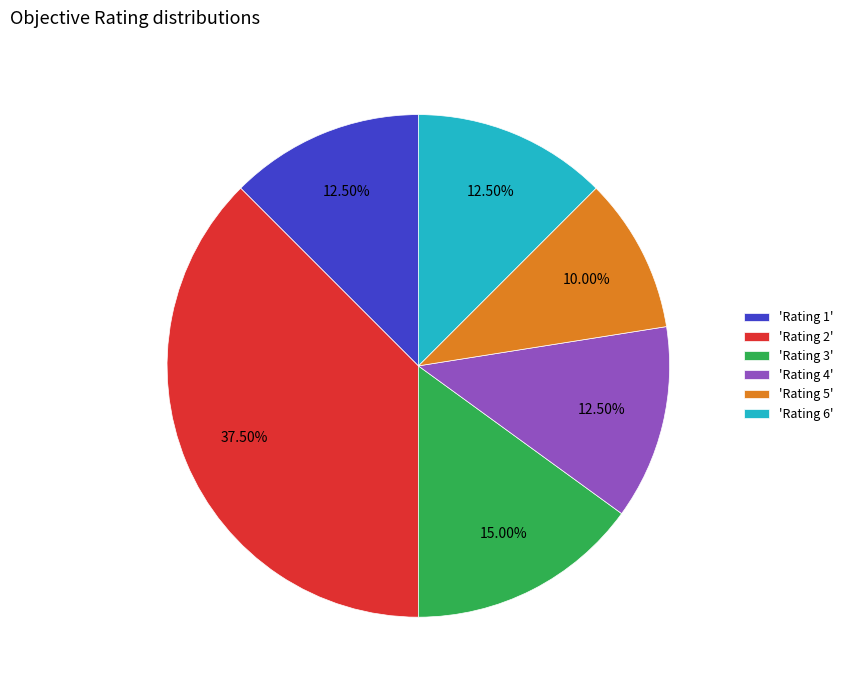

Do 'Rating 4' and 'Rating 5' together represent more than half of the pie?

No